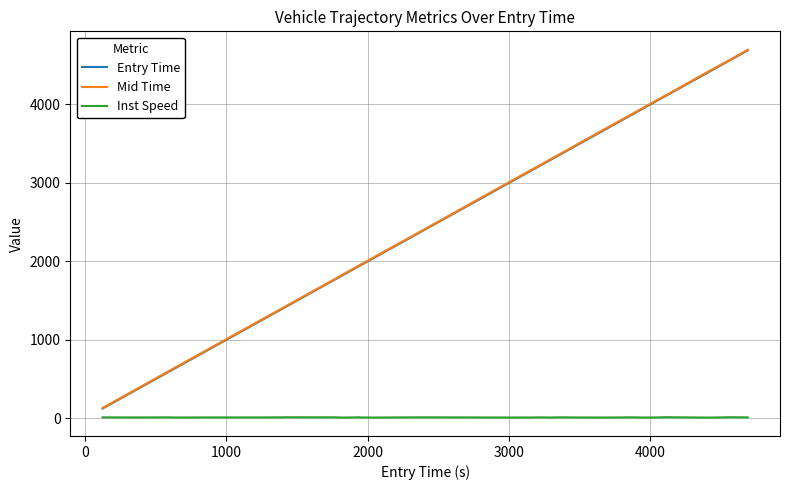

What is the sum of all Entry Time values?

100903.8